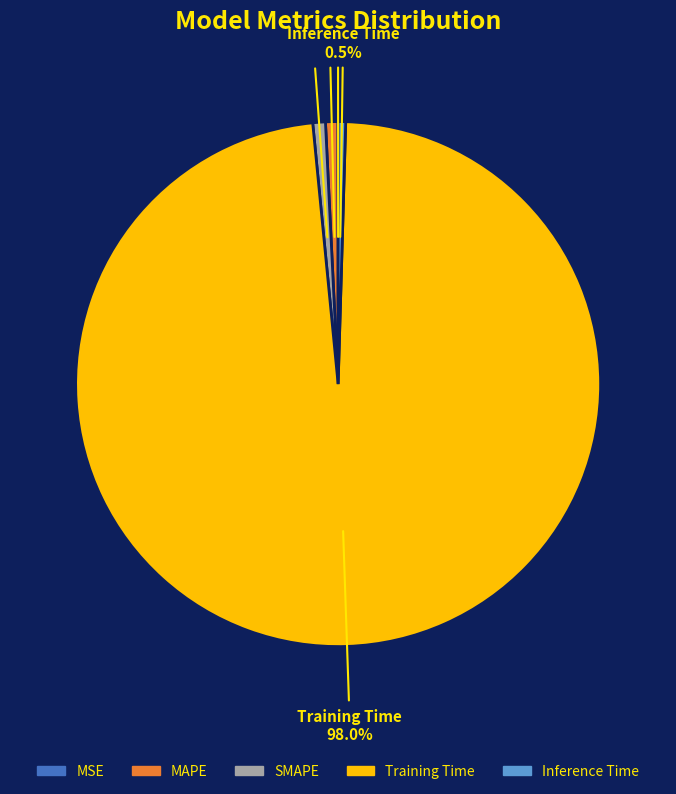

Is the sum of SMAPE and Inference Time greater than half?

No